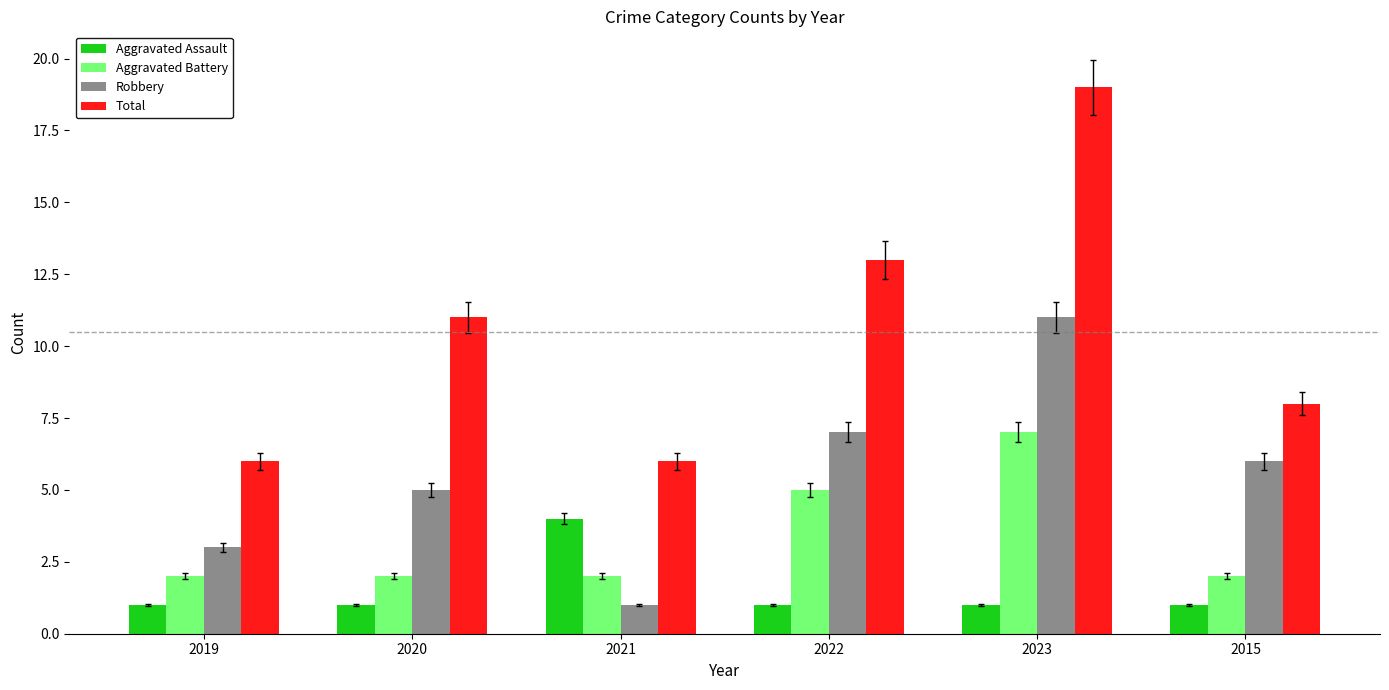

Count the Total values in the range 6 to 13.

5